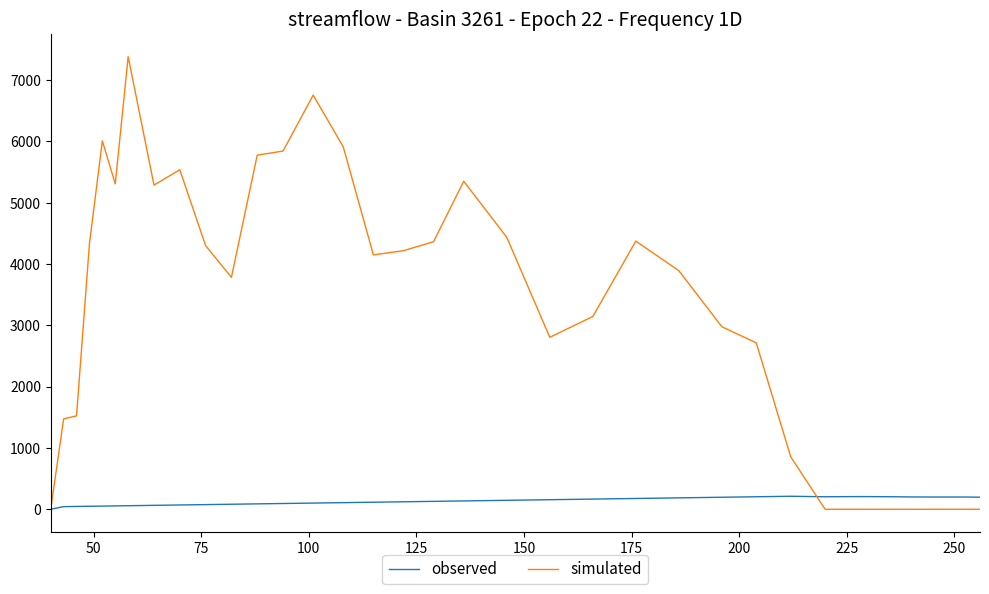

Which series has the largest total across all categories?

simulated